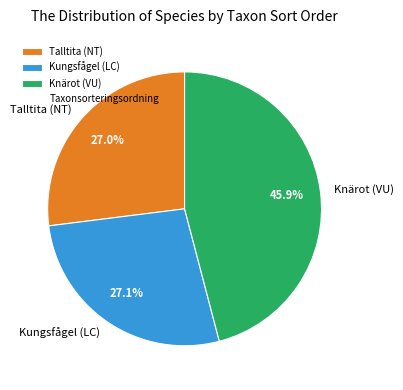

What is the total percentage of Kungsfågel (LC) and Talltita (NT)?

54.1%